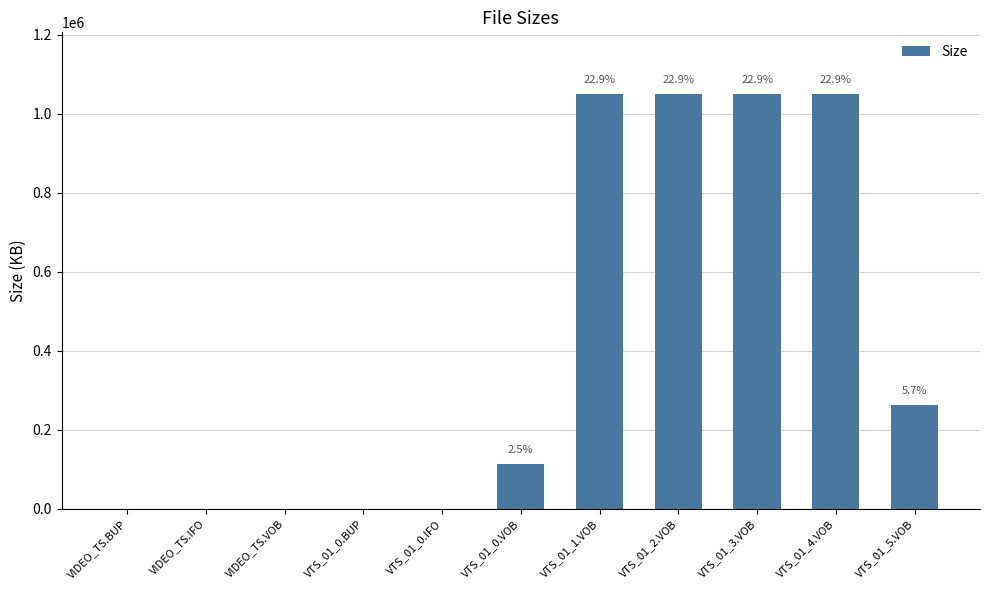

Are the bars horizontal?

No